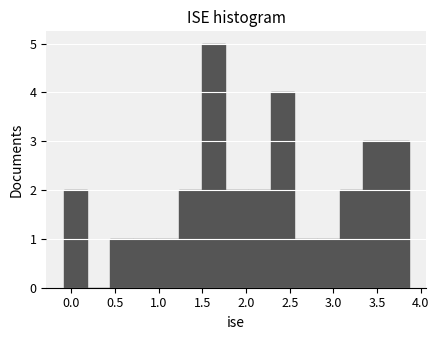

Reading left to right, list every bar in this chart as the range it spans on the x-axis followed by its height. Neither the bar edges nor the heights are printed on the chart, so give them approximately, as read against the axes.

-0.10 to 0.20: 2
0.20 to 0.45: 0
0.45 to 0.70: 1
0.70 to 0.95: 1
0.95 to 1.25: 1
1.25 to 1.50: 2
1.50 to 1.75: 5
1.75 to 2.00: 2
2.00 to 2.30: 2
2.30 to 2.55: 4
2.55 to 2.80: 1
2.80 to 3.05: 1
3.05 to 3.35: 2
3.35 to 3.60: 3
3.60 to 3.85: 3